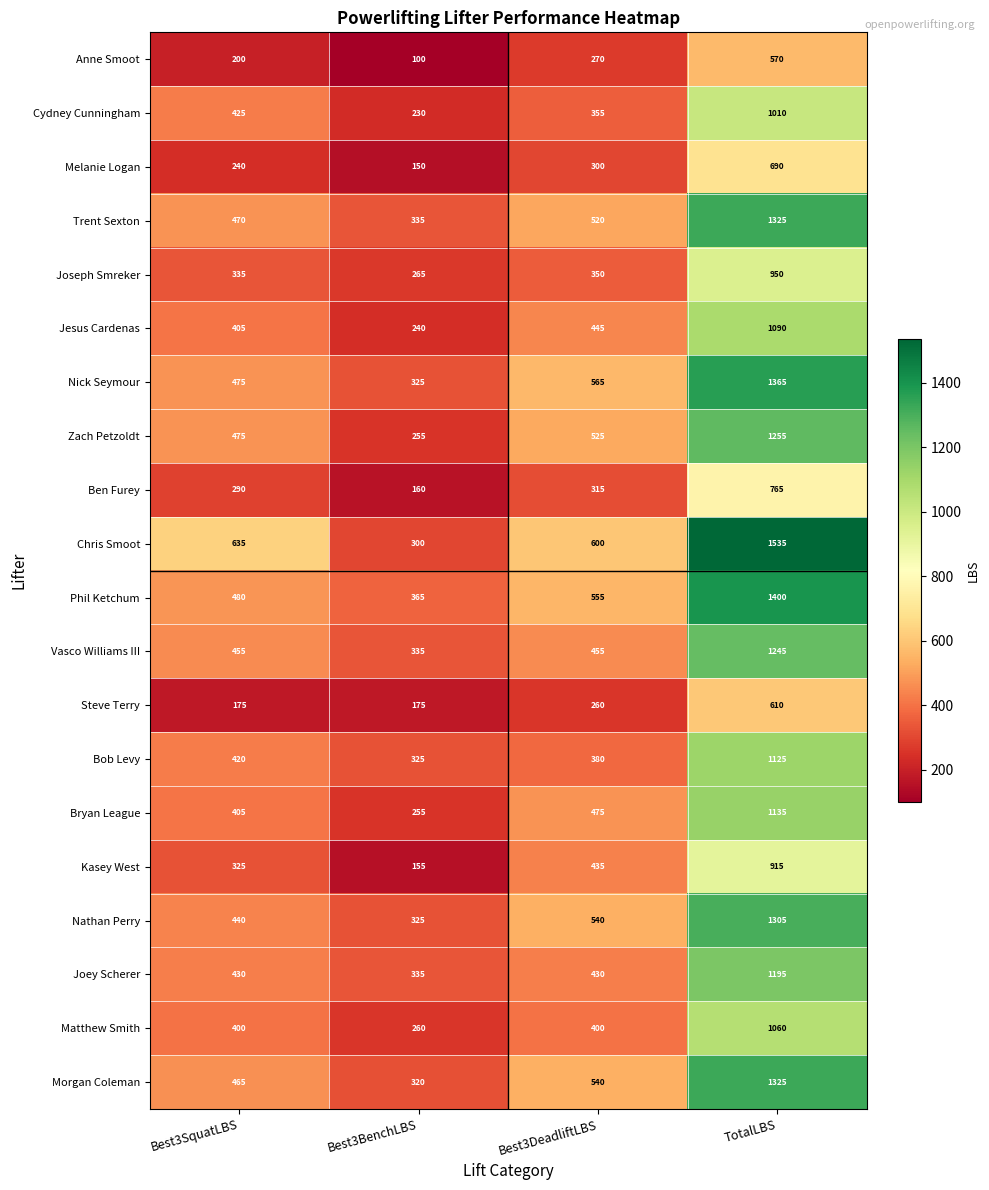

What is the greatest value displayed?

1535